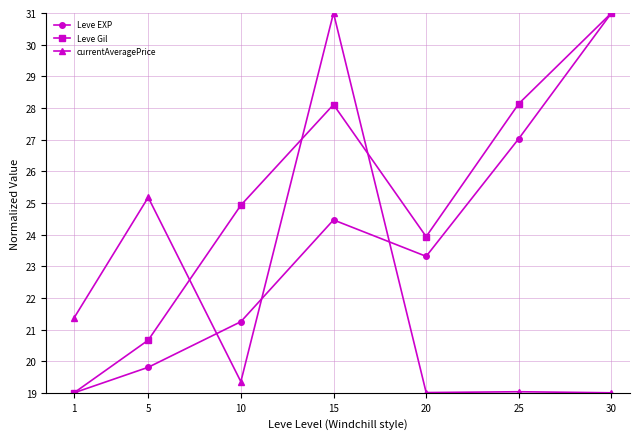

What is the difference between the highest and lowest values at 25?

9.1